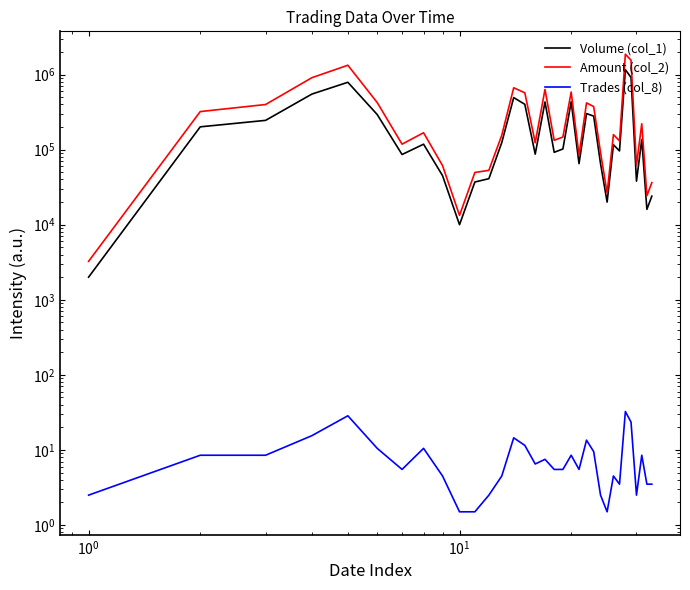

How many data points in Amount (col_2) are above 155491?

16